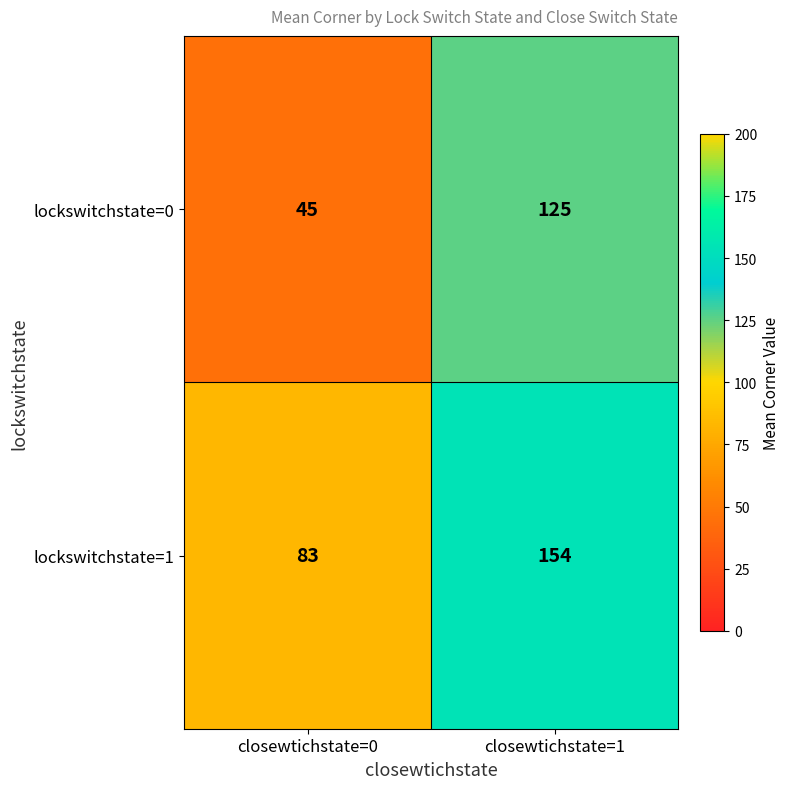

Is it true that lockswitchstate=1 equals 82 at closewtichstate=1?

False